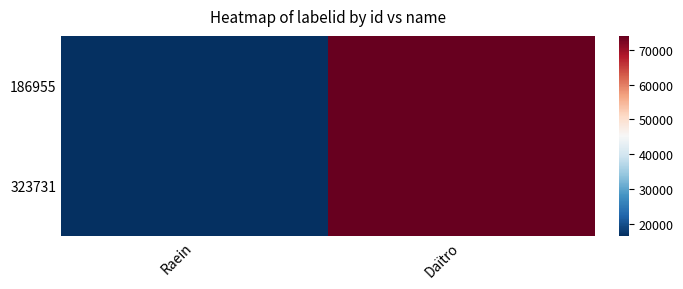

At which category does the chart reach its minimum across all series?

Raein